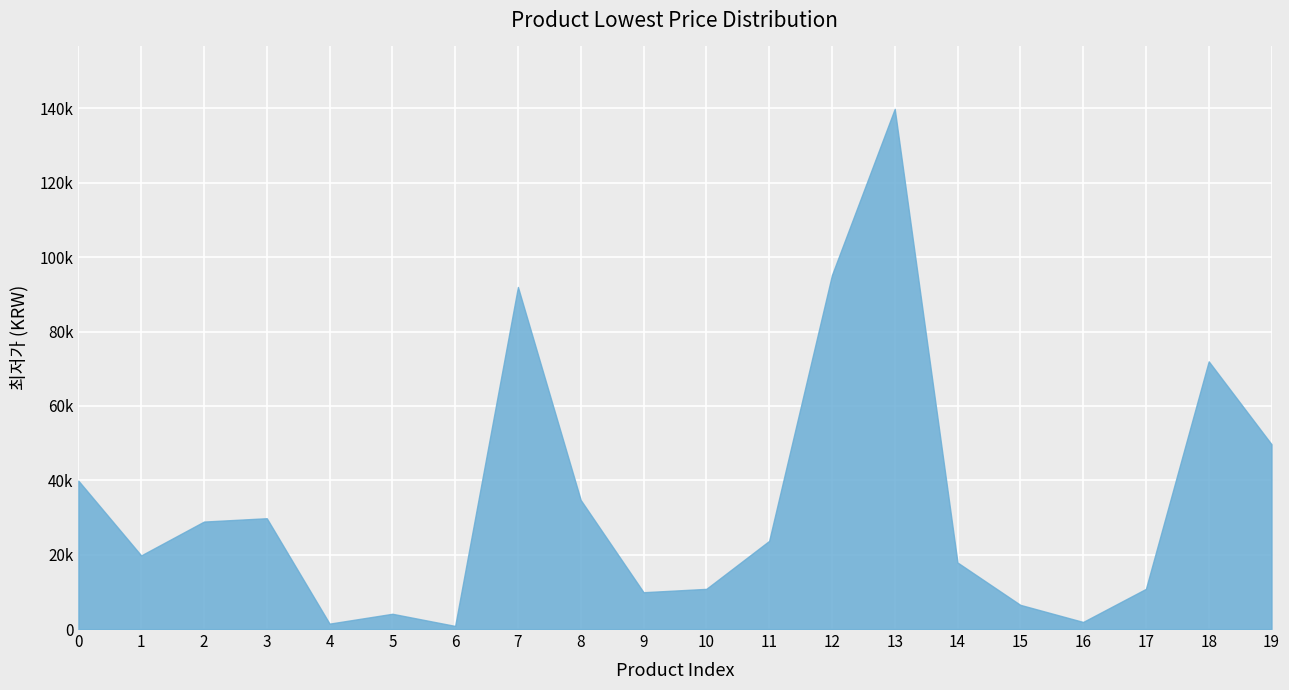

Where is the first local maximum?

3